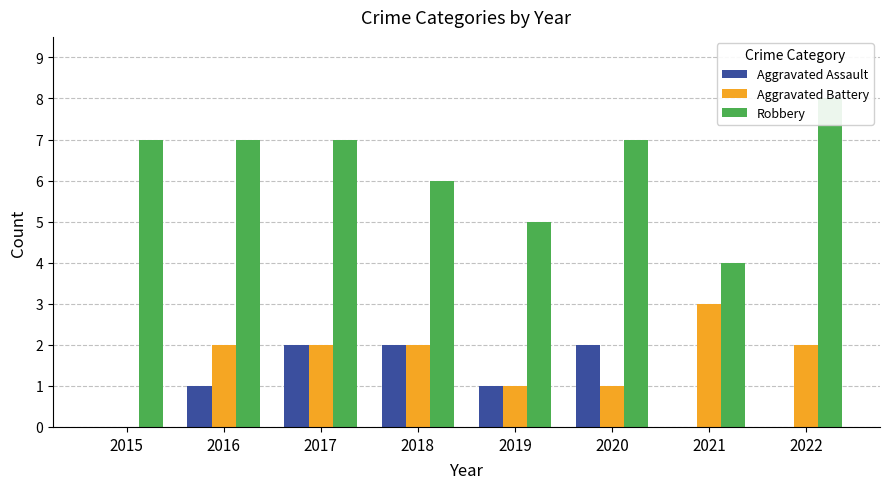

Reading right to left, what are all the values shown in this chart?

Aggravated Assault: 0	0	2	1	2	2	1	0
Aggravated Battery: 2	3	1	1	2	2	2	0
Robbery: 8	4	7	5	6	7	7	7